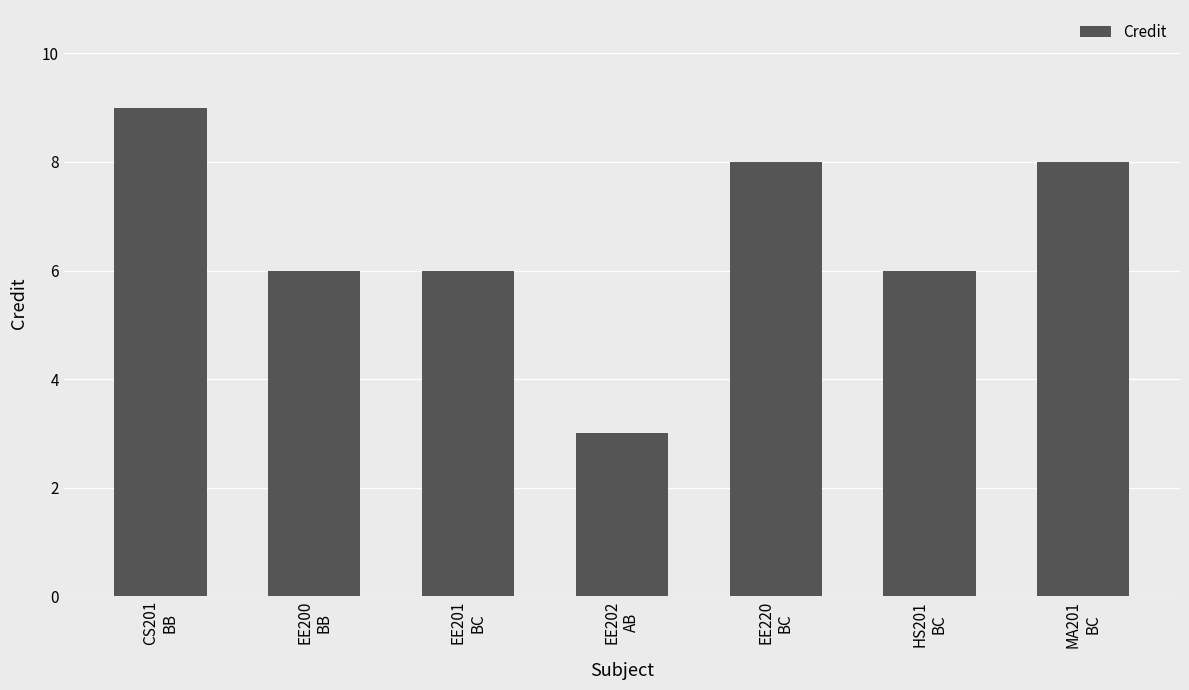

How many distinct data groups are displayed?

1